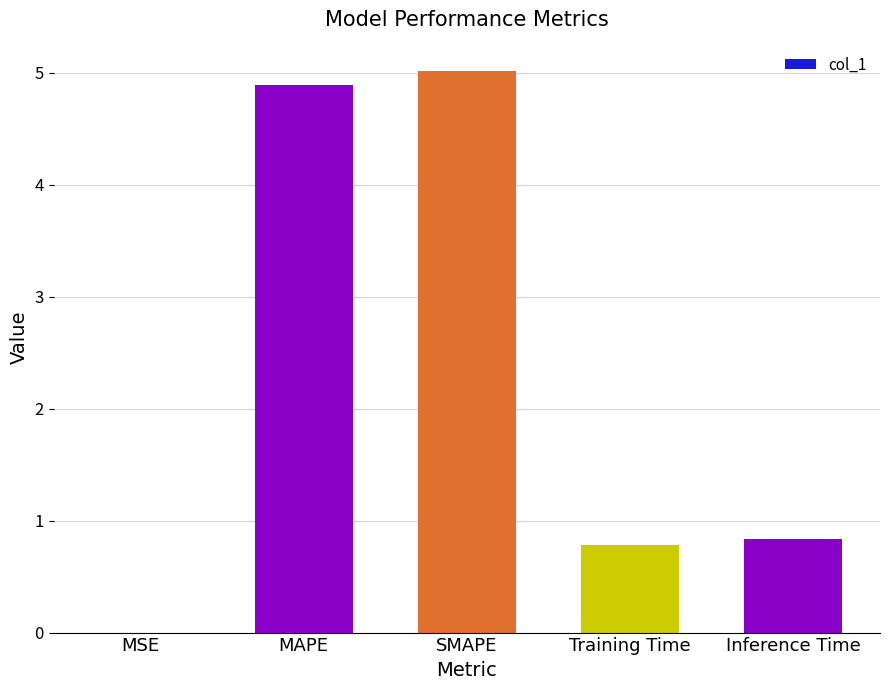

True or false: the data shows 0.0 at MSE.

True